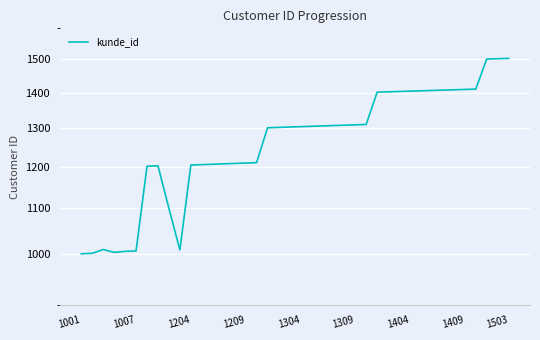

Is this an area chart (filled region under the line)?

No